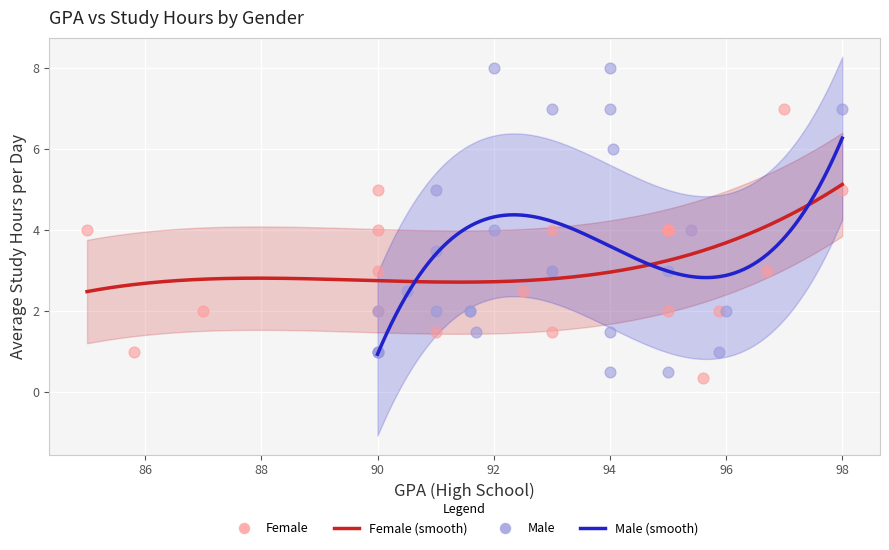

Which series has the largest Y range (max minus min)?

Male